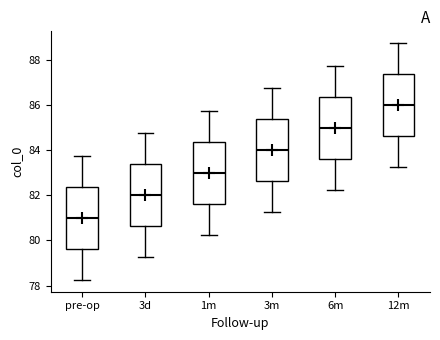

Where does the lower whisker of the box for 3d end on the y-axis? The values are not printed on the chart, so give them approximately, as read against the axis.

79.2